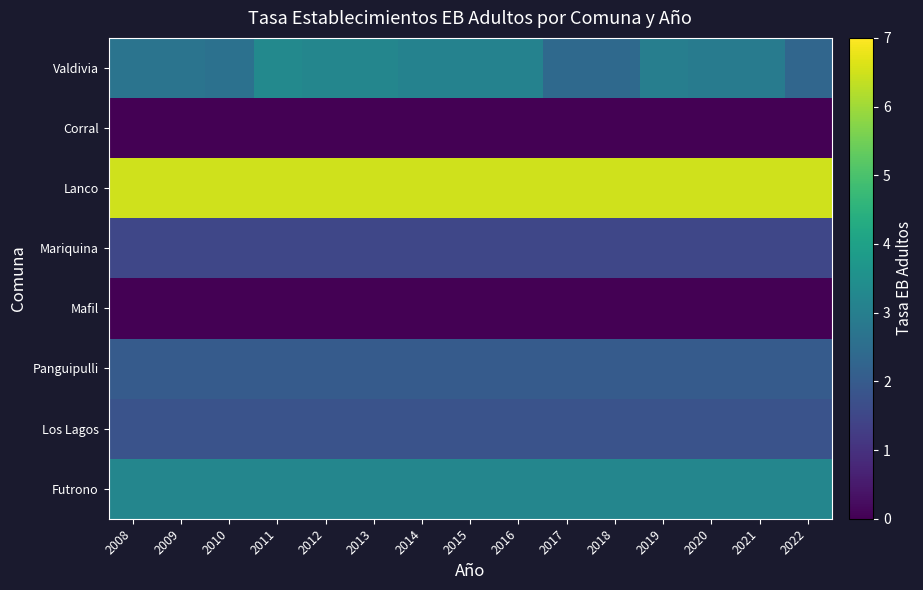

Which series changed the most between 2019 and 2021?

Valdivia